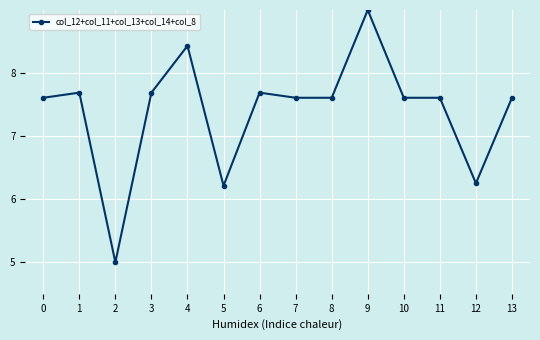

Count the number of data series in this chart.

1